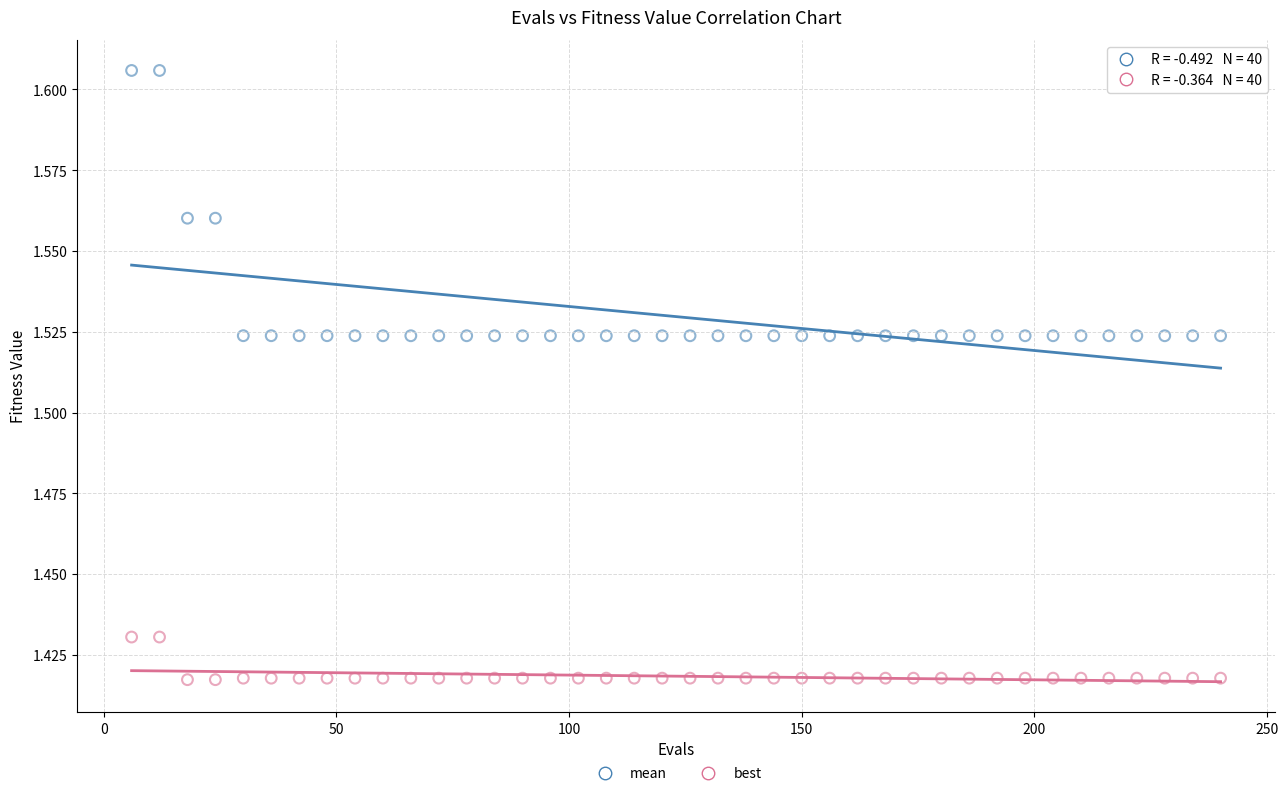

Which series contains the lowest Y value?

best